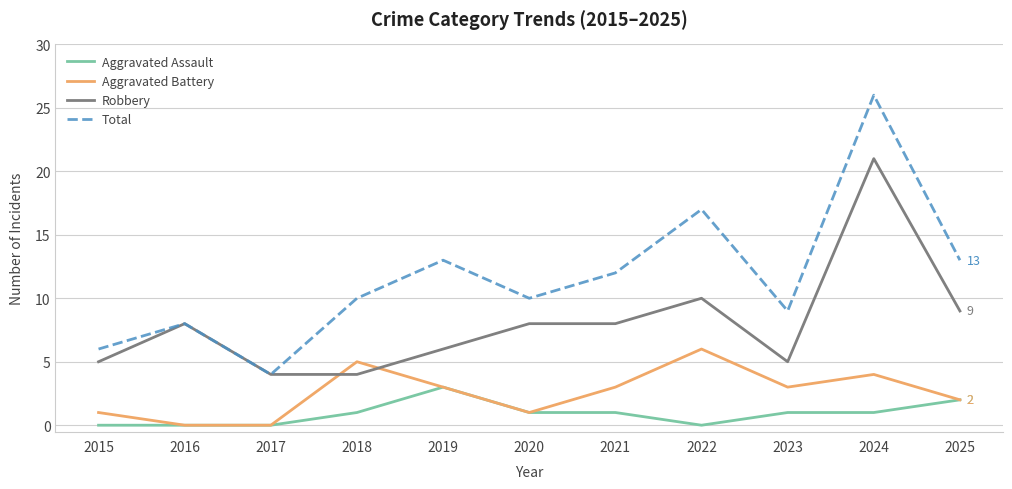

True or false: Total has more than 1 points higher than both neighbors.

True